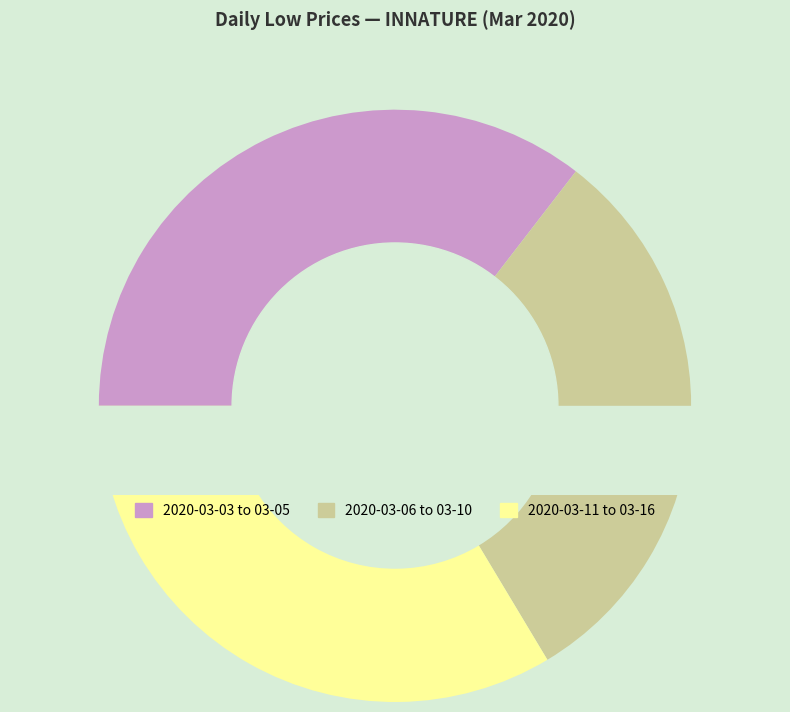

Is the sum of 2020-03-03 and 2020-03-13 greater than half?

No